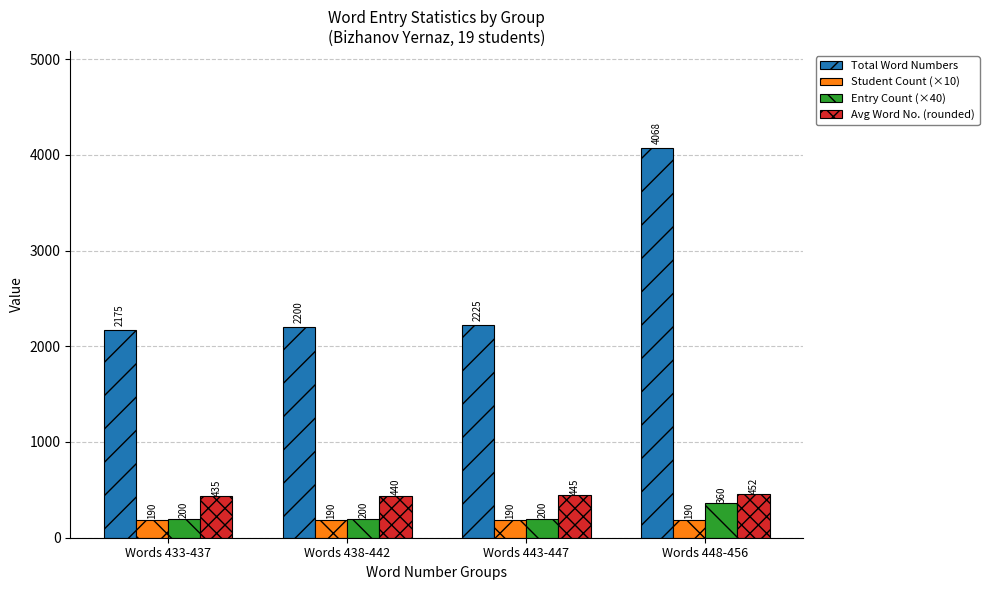

Count the Avg Word No. (rounded) values in the range 440 to 452.

3